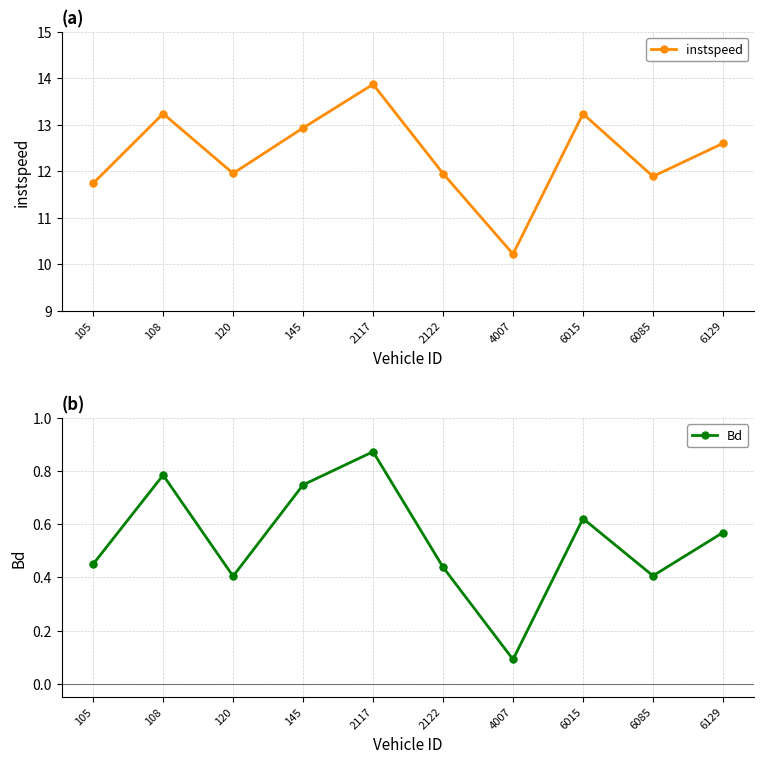

At which category is the sum across all series the highest?

2117